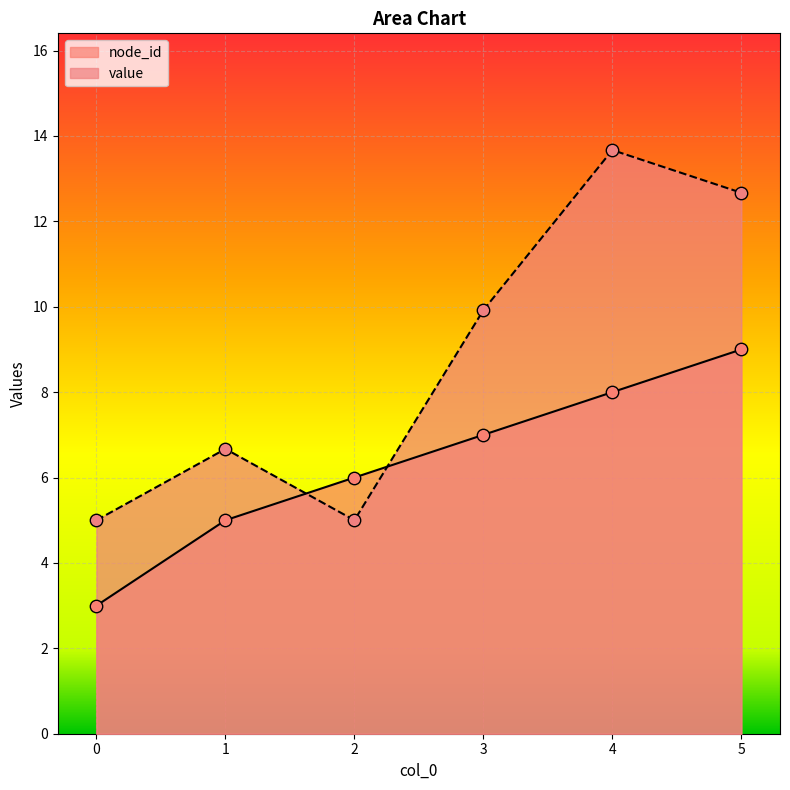

Which series has the widest spread of Y values?

value